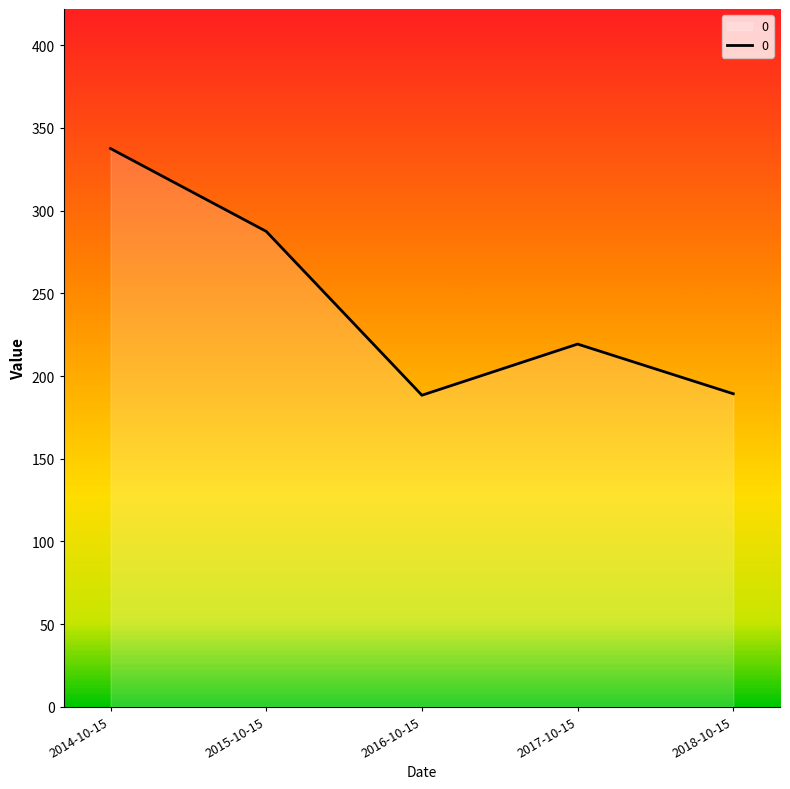

What is the approximate value at 2016-10-15?

188.4